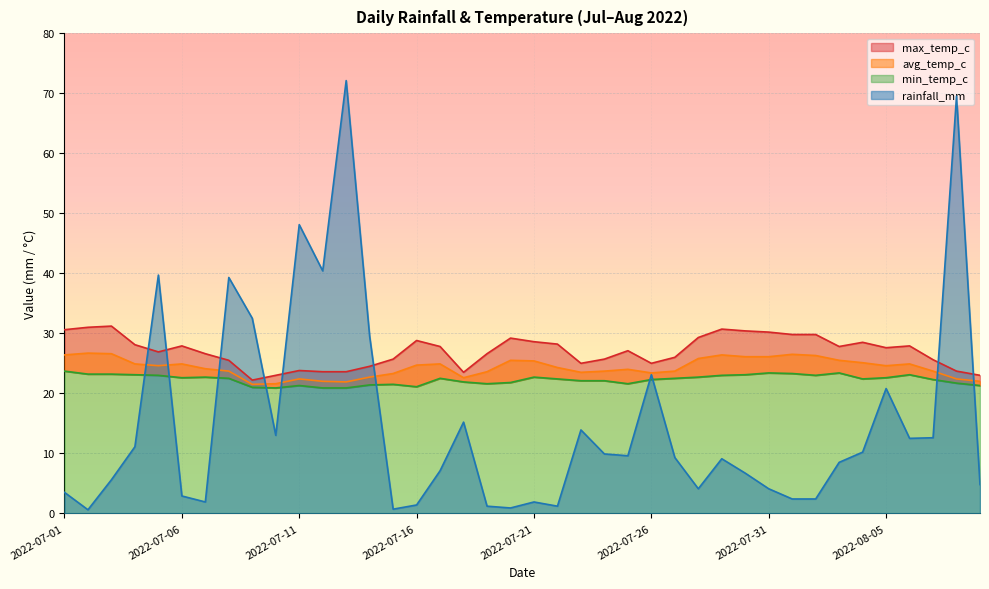

True or false: max_temp_c has a value of 27.8 at 2022-07-17.

True